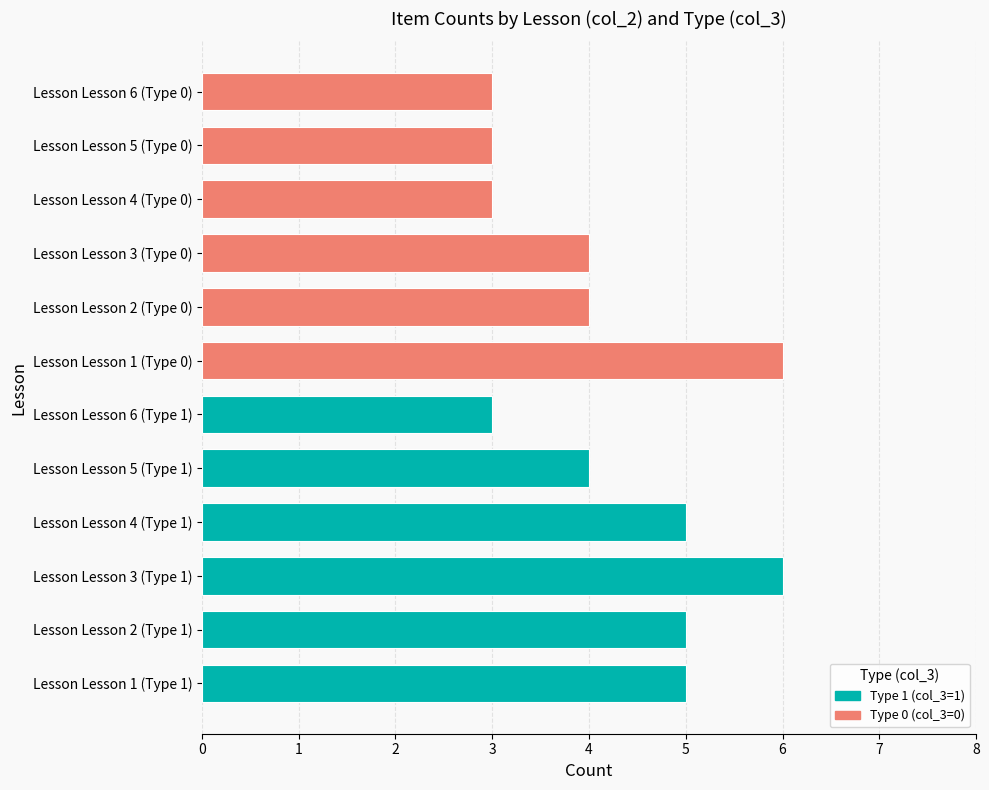

How many bars are there in each group?

2